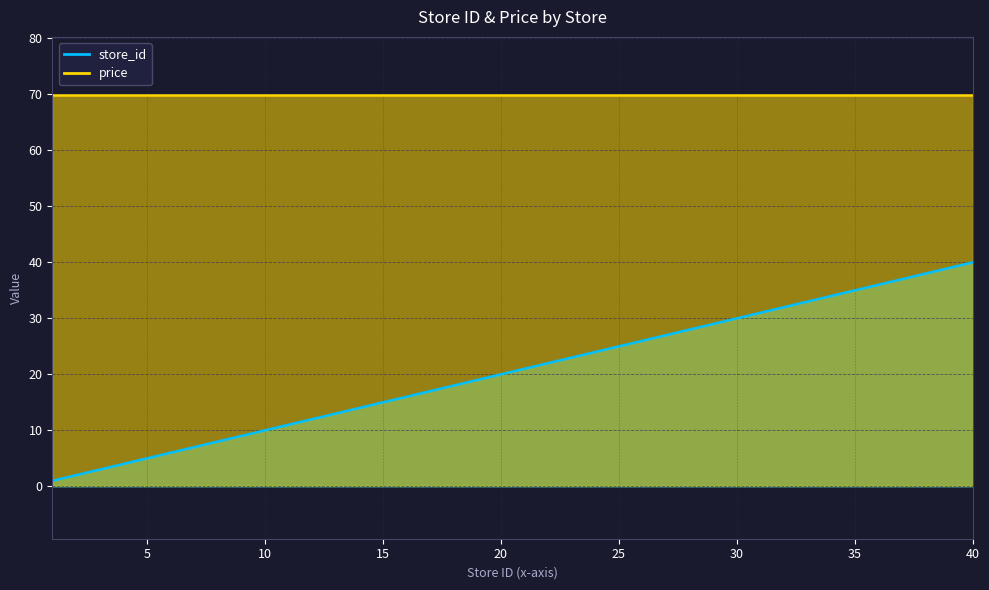

What is the difference between the maximum and minimum values?

39